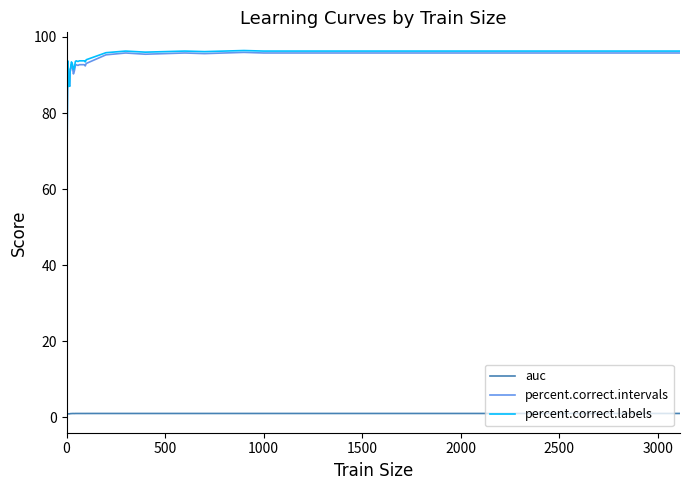

Is this an area chart (filled region under the line)?

No